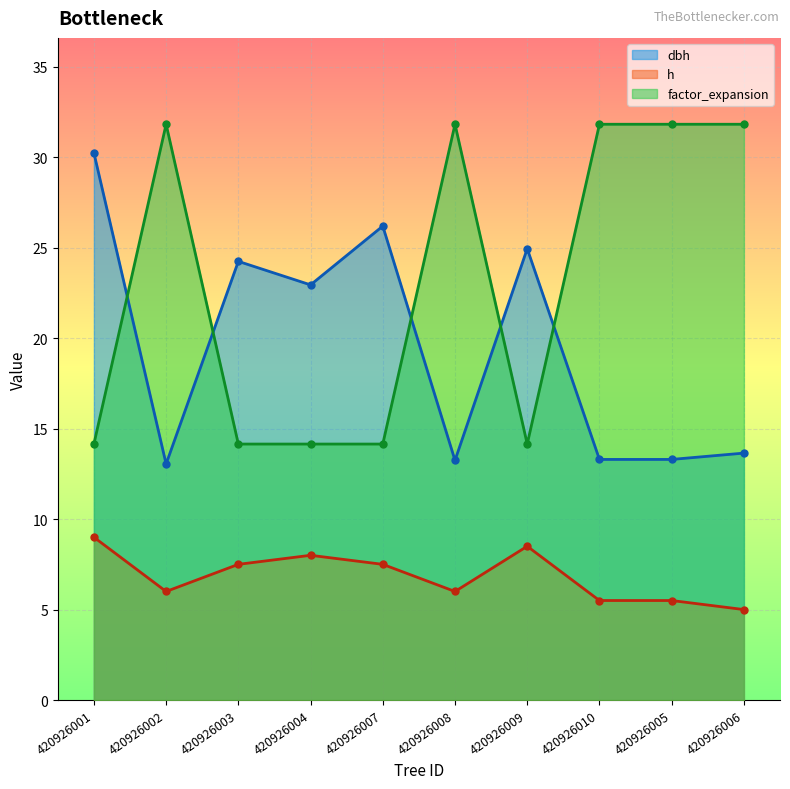

In h, how many points are lower than both neighbors (excluding endpoints)?

2